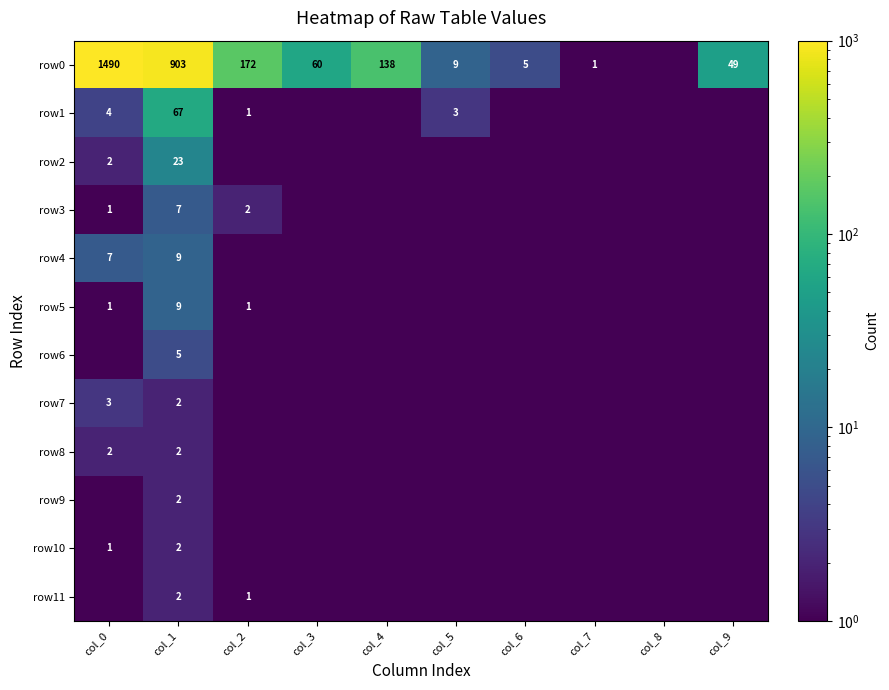

Read the row6 value at col_3.

0.5